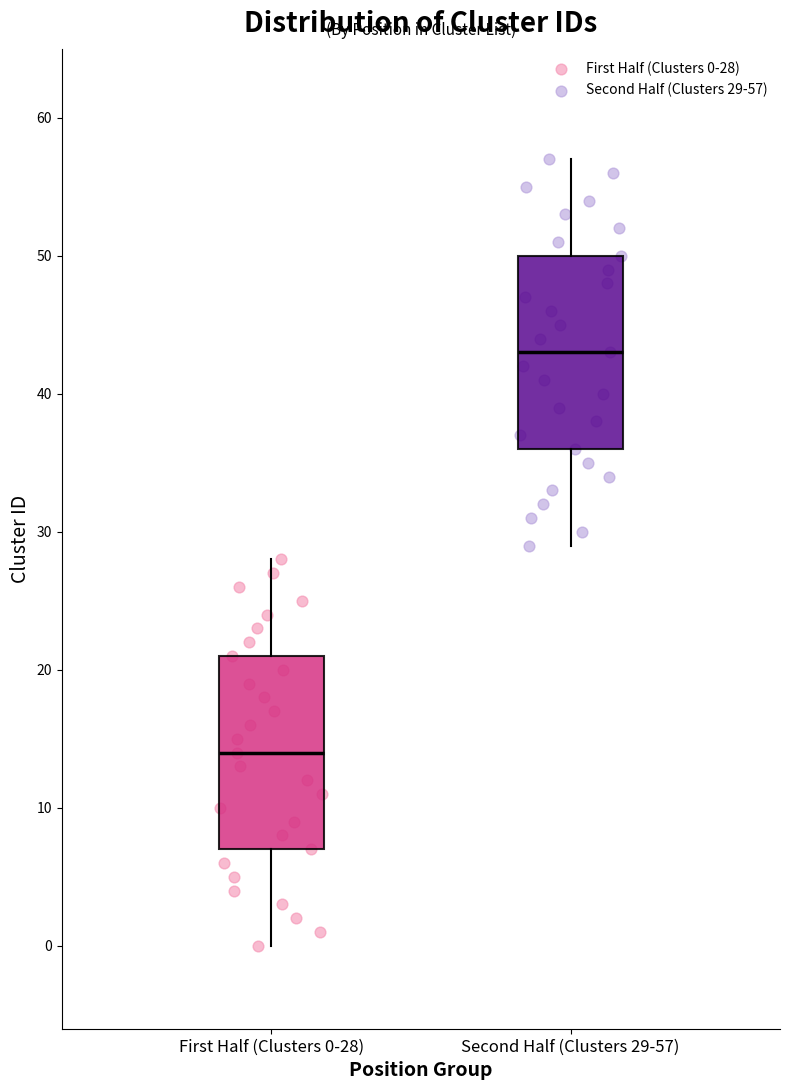

Reading left to right, transcribe this box plot: for each box, give where its median line is, the range the box spans, and where its two whiskers end, as read against the y-axis. The values are not printed on the chart, so give them approximately, as read against the axis.

First Half (Clusters 0-28): median 14, box 7 to 21, whiskers 0 to 28
Second Half (Clusters 29-57): median 43, box 36 to 50, whiskers 29 to 57